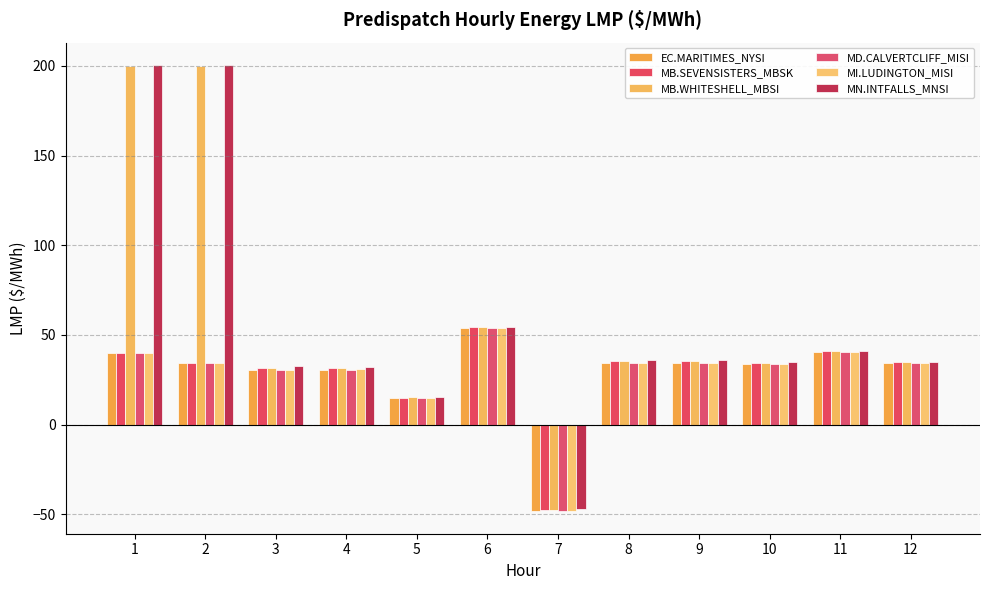

How many values in MN.INTFALLS_MNSI are above zero?

11